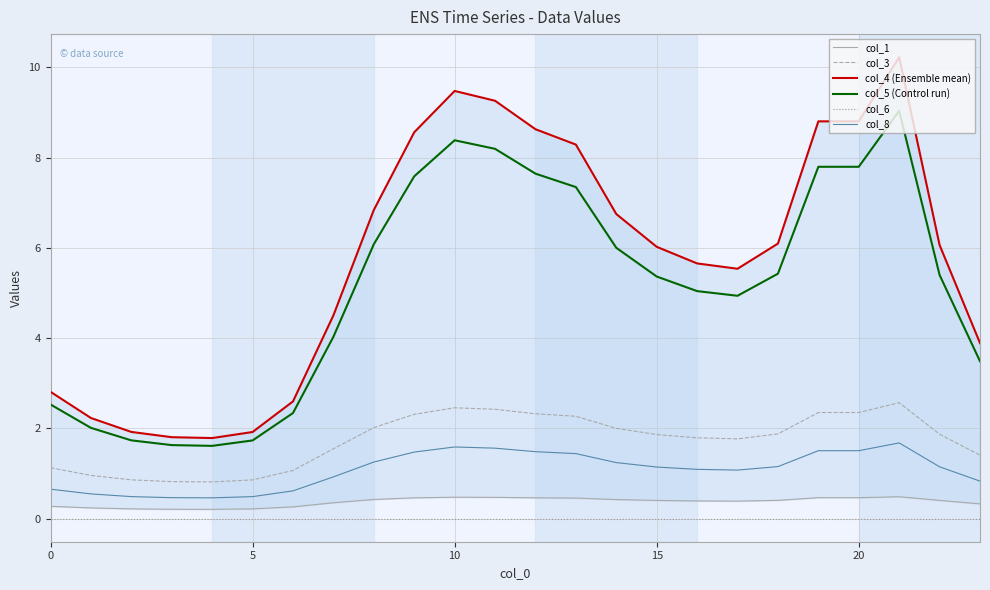

What is the label of the 11th point from the right?

13